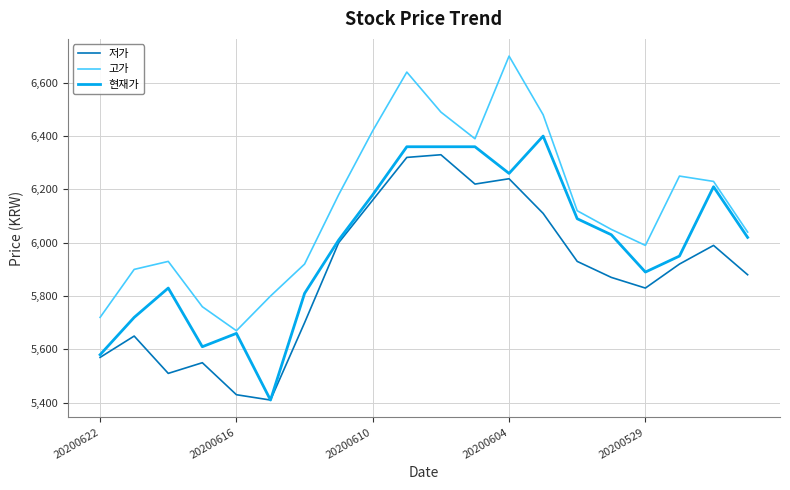

Rank the series by their maximum value, from highest to lowest.

고가, 현재가, 저가